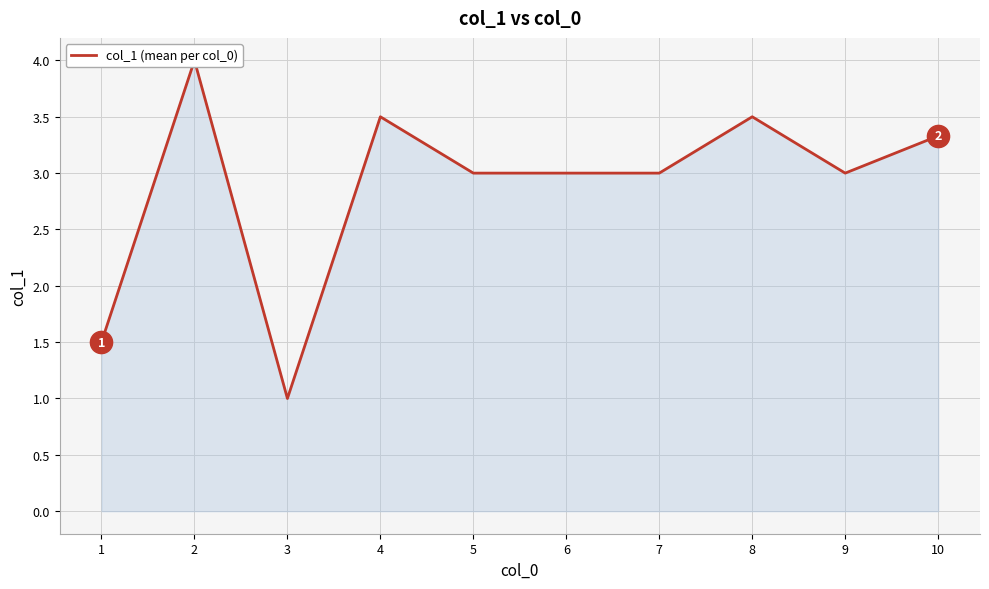

What is the sum of the values at 4 and 10?

6.8